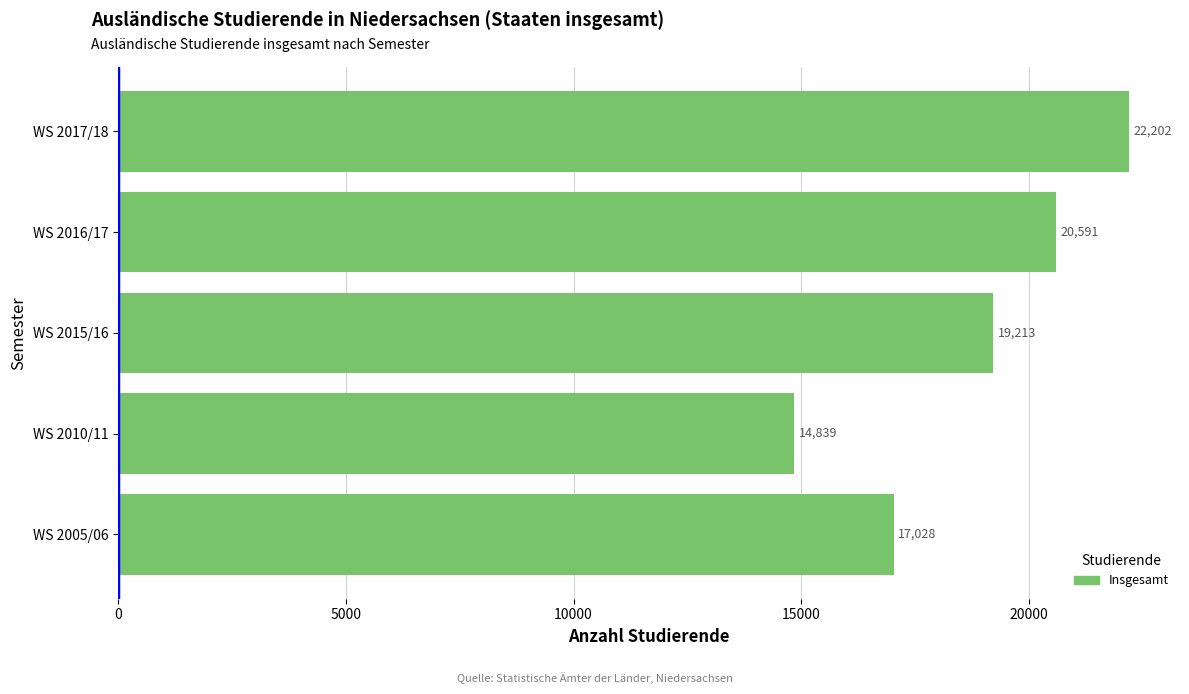

Approximately how many times larger is the value at WS 2005/06 compared to WS 2010/11?

1.1